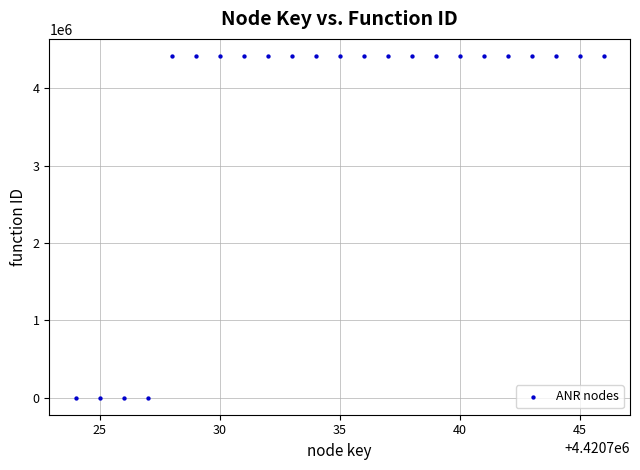

What is the range of X values (max minus min)?

22